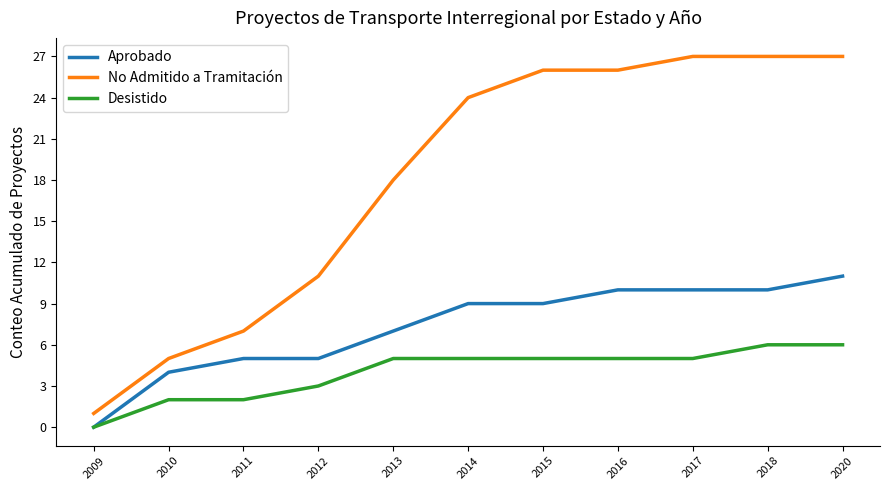

The Desistido series shows 5 at 2014. True or false?

True